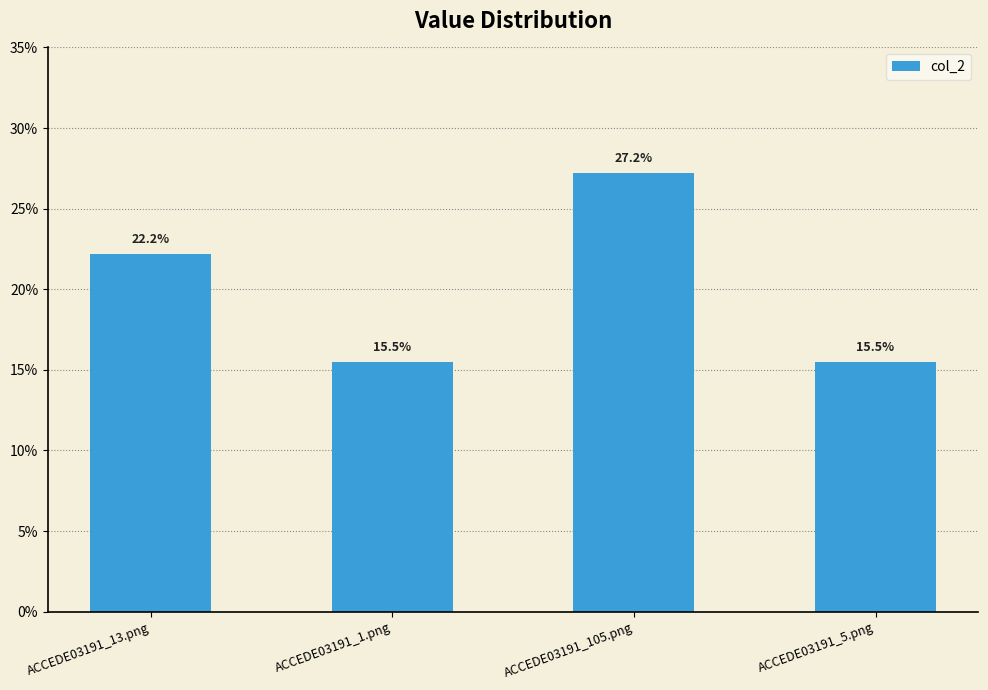

What is the minimum value shown in the chart?

0.2